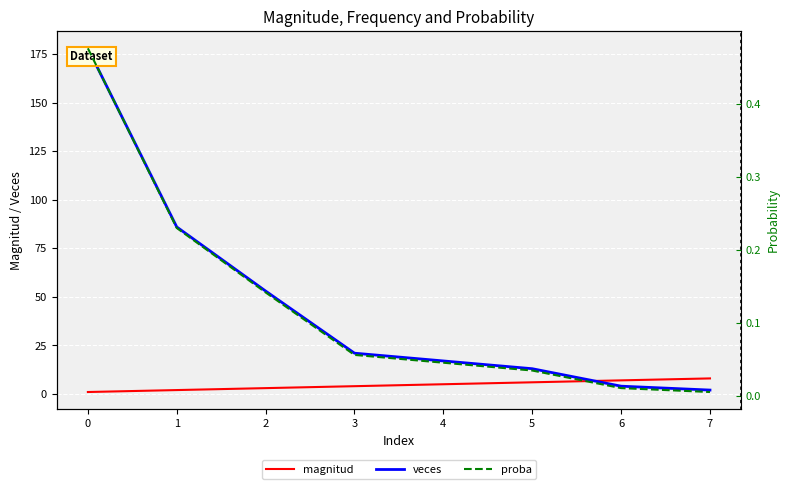

The magnitud series shows 6.0 at 5. True or false?

True